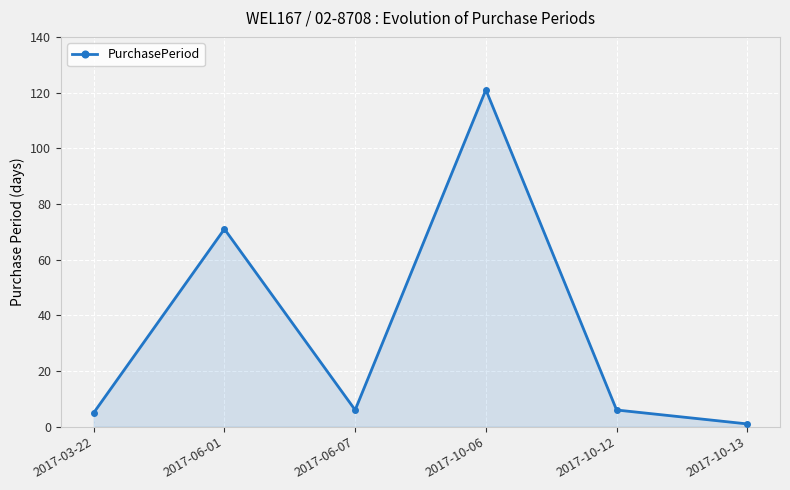

What is the maximum value shown in the chart?

121